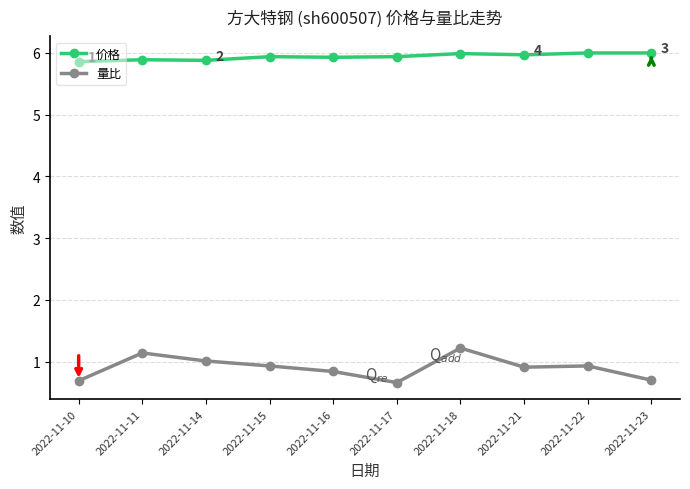

Is it true that 价格 equals 1.9 at 2022-11-22?

False